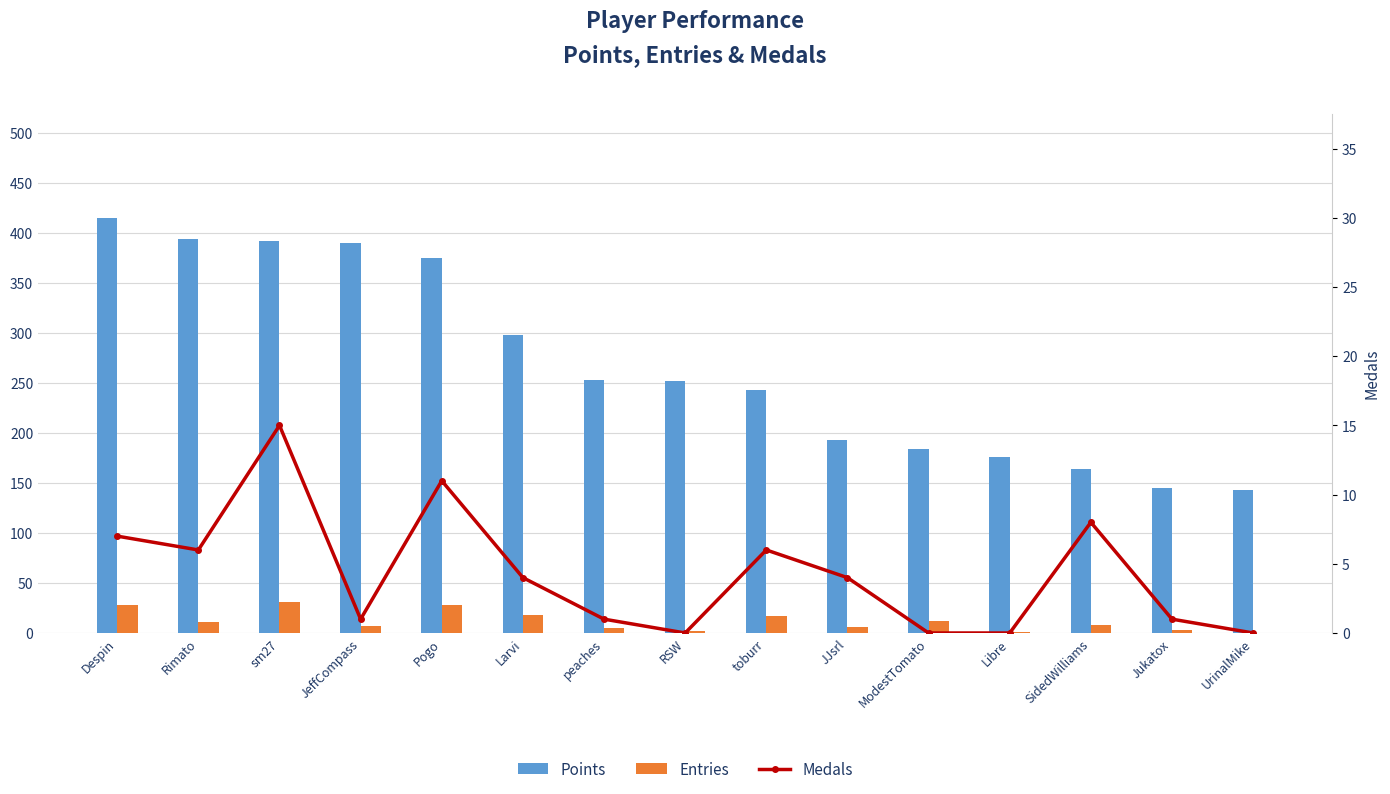

At how many categories does at least one series exceed 111?

15